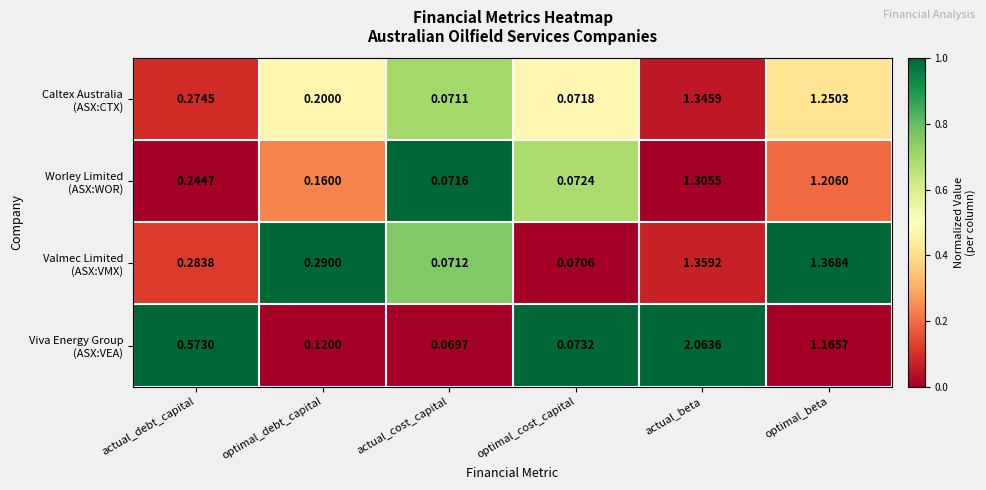

At which category is the sum across all series the highest?

actual_beta